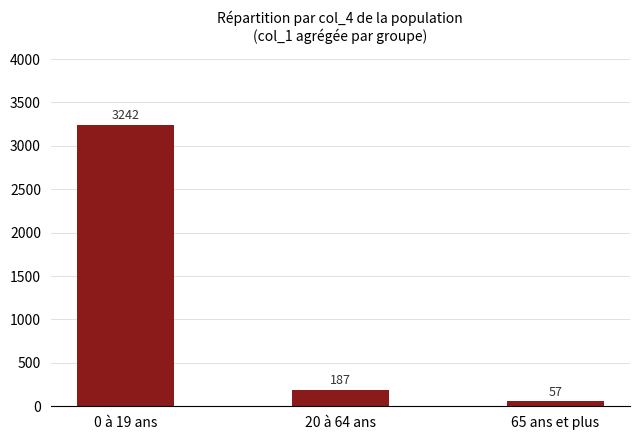

How many distinct data groups are displayed?

1